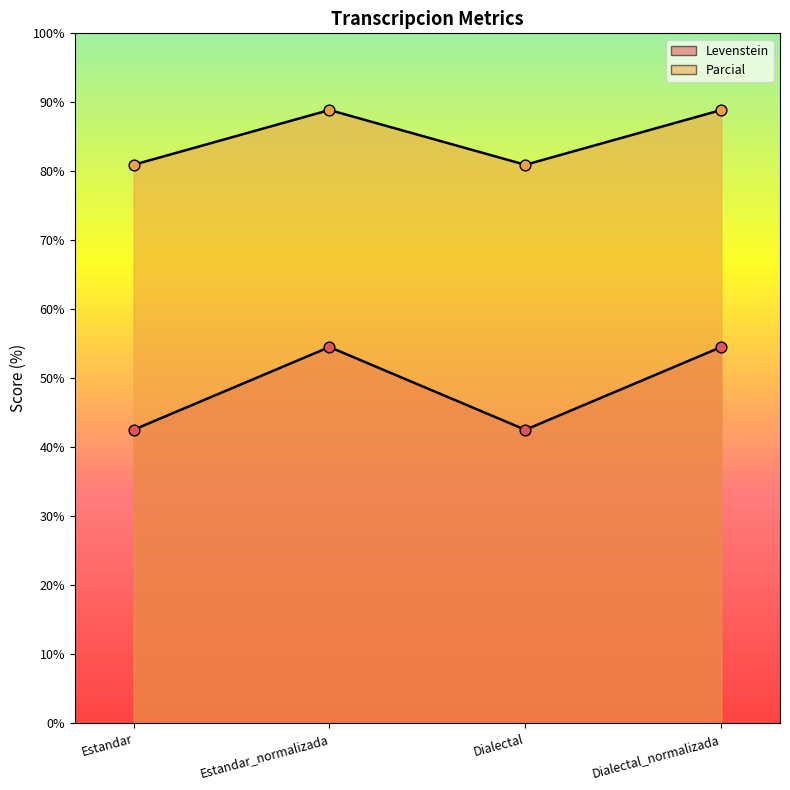

Is the value of Levenstein at Estandar_normalizada greater than the value of Parcial at Estandar?

No